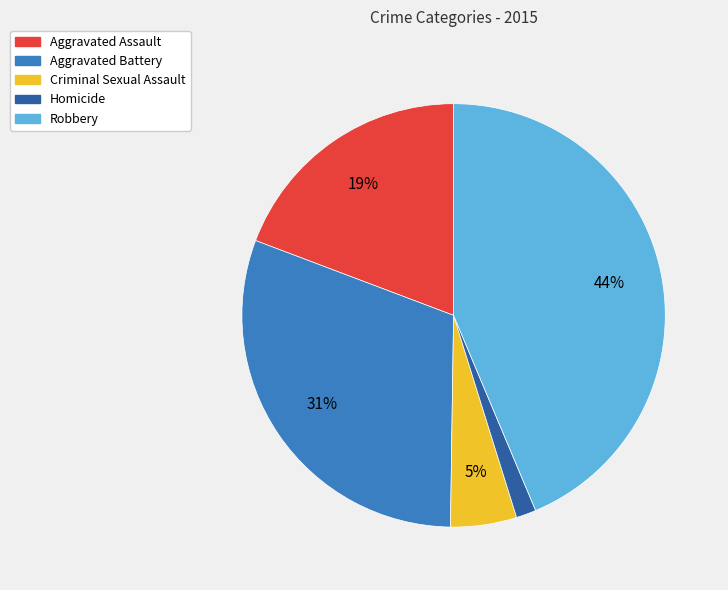

Is it true that Aggravated Battery is 24% of the pie?

False